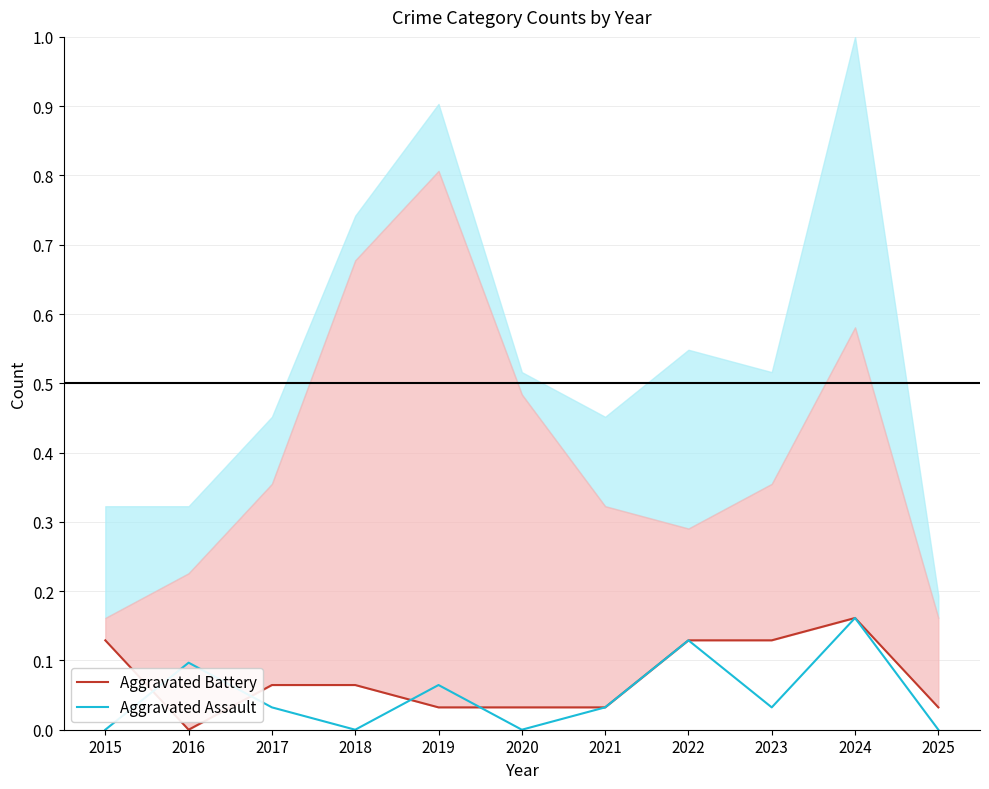

At which category is the sum across all series the highest?

2024